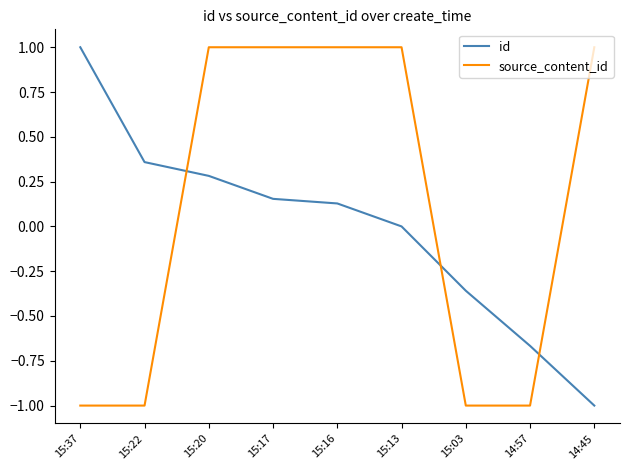

True or false: source_content_id and id cross at least once.

True